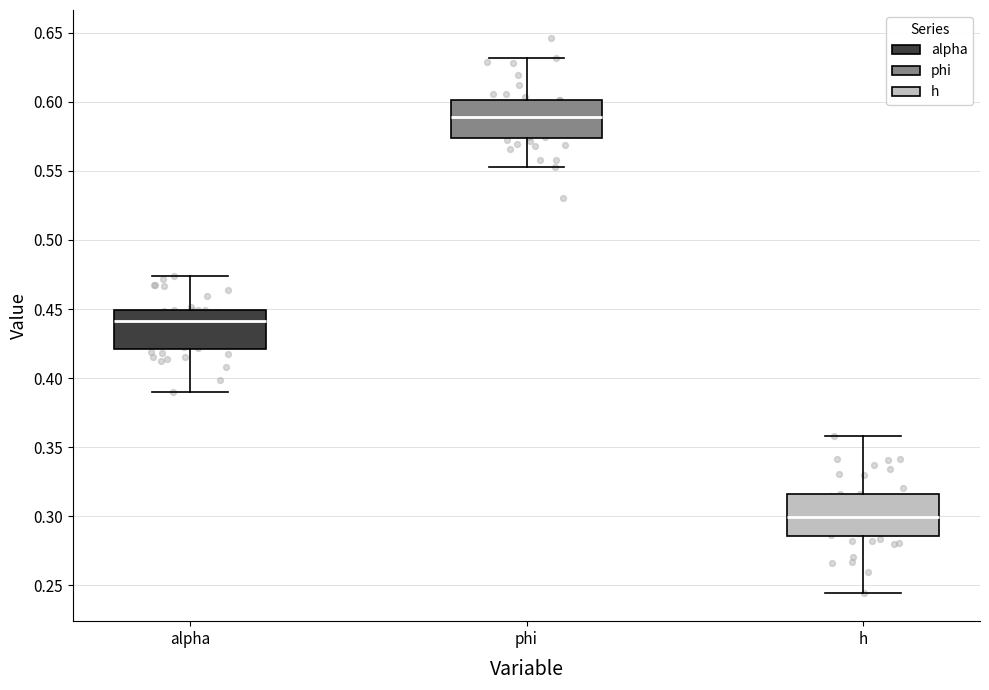

Reading left to right, transcribe this box plot: for each box, give where its median line is, the range the box spans, and where its two whiskers end, as read against the y-axis. The values are not printed on the chart, so give them approximately, as read against the axis.

alpha: median 0.440, box 0.420 to 0.450, whiskers 0.390 to 0.475
phi: median 0.590, box 0.575 to 0.600, whiskers 0.555 to 0.630
h: median 0.300, box 0.285 to 0.315, whiskers 0.245 to 0.360